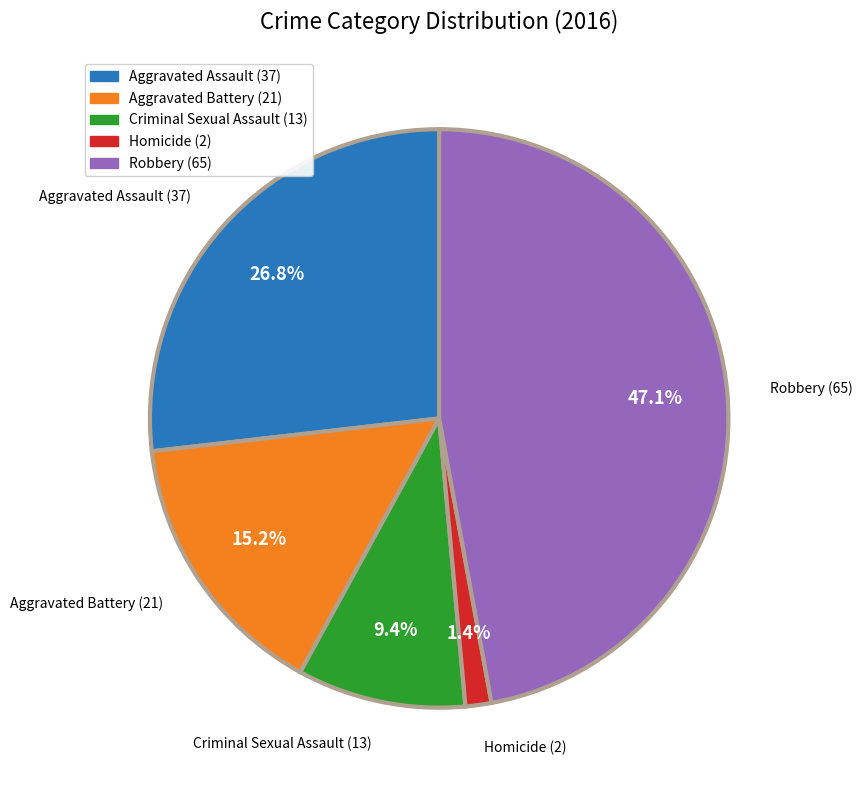

The Homicide slice represents 15% of the pie. True or false?

False